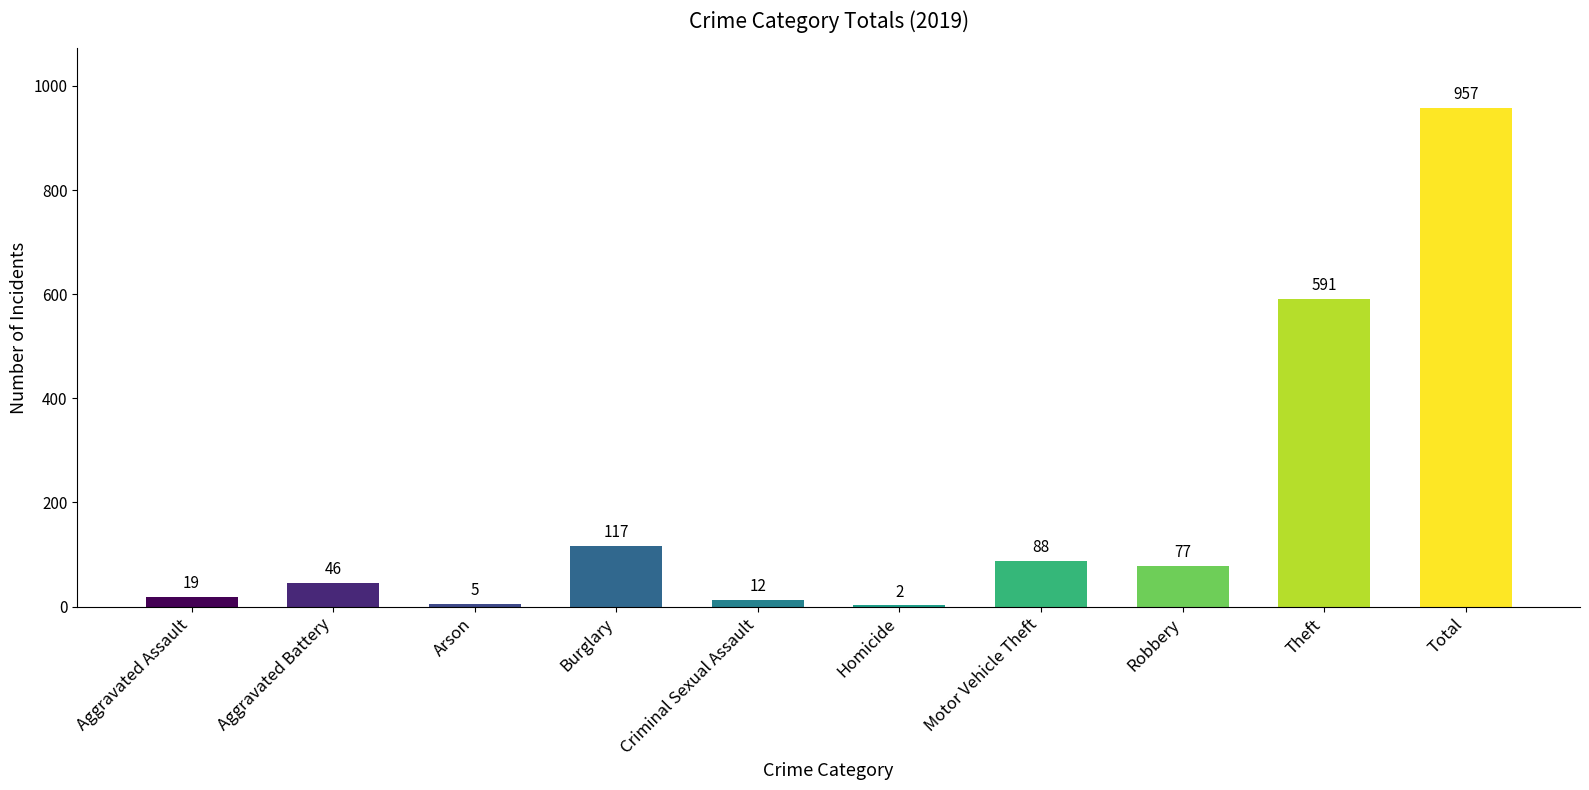

Are the bars horizontal?

No